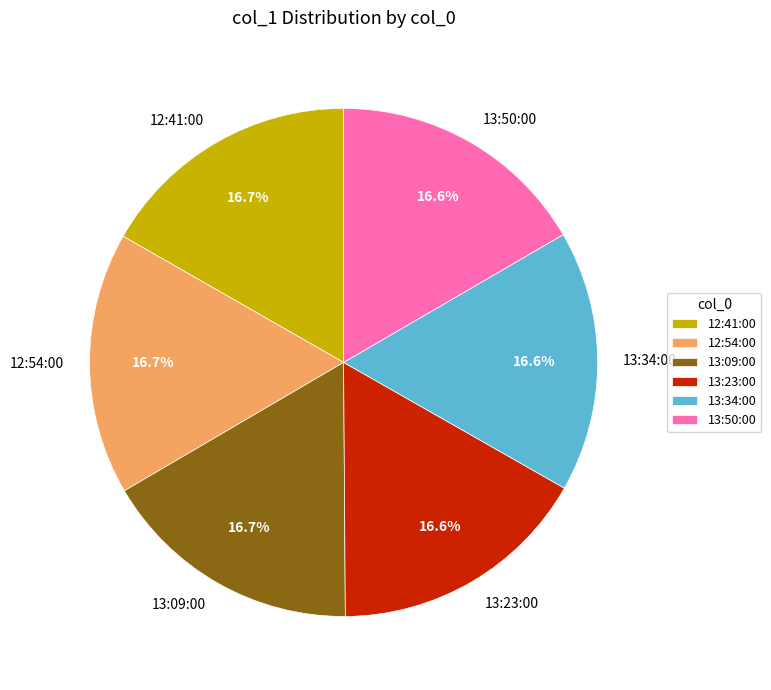

Does 13:09:00 represent more than half of the total?

No